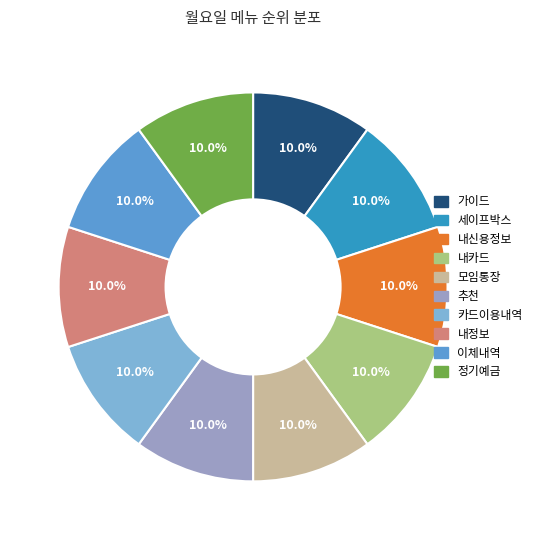

True or false: 모임통장 accounts for 1% of the total.

False